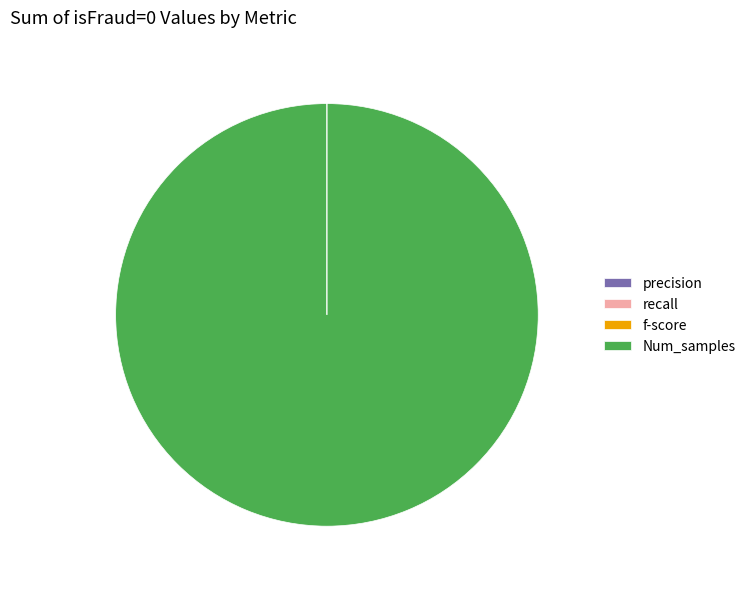

Which slice is the largest?

Num_samples